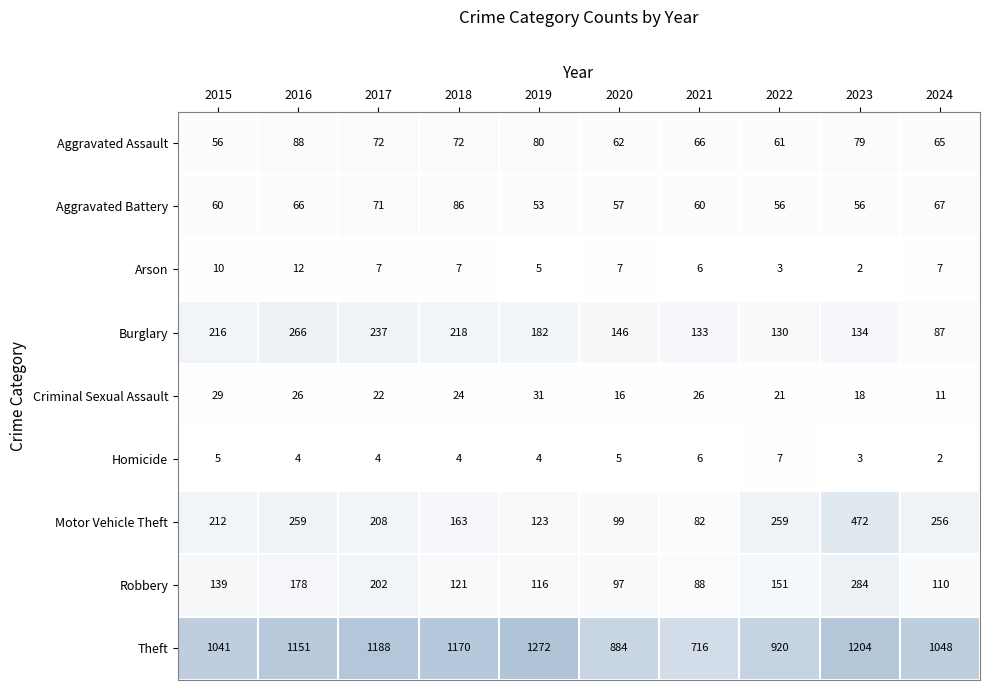

At which category is the sum across all series the highest?

2023